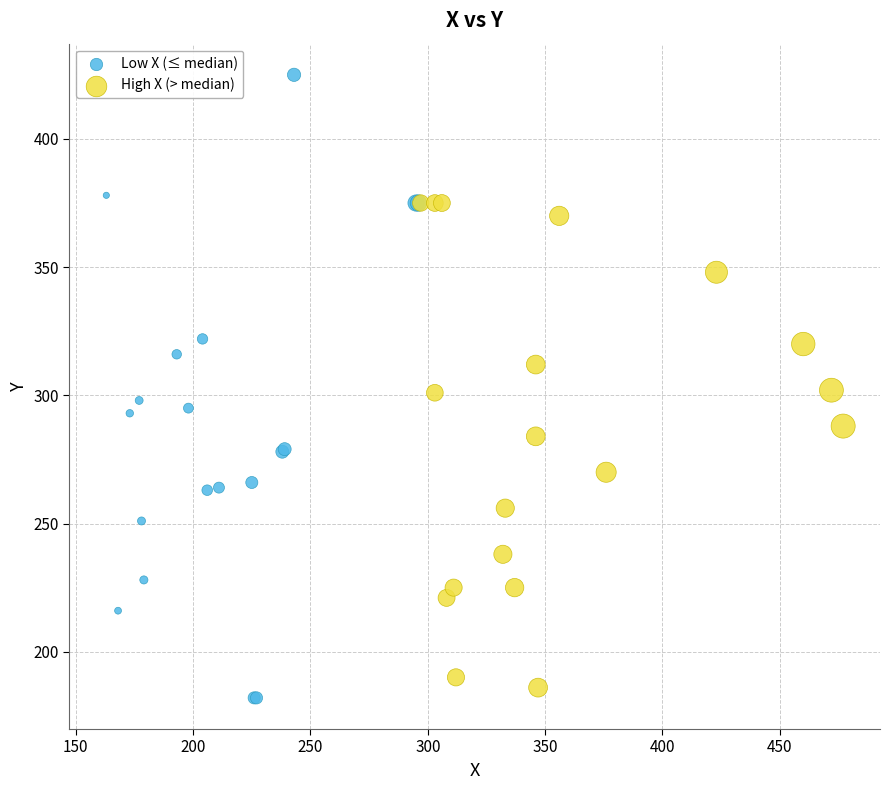

Which series contains the highest Y value?

Low X (≤ median)